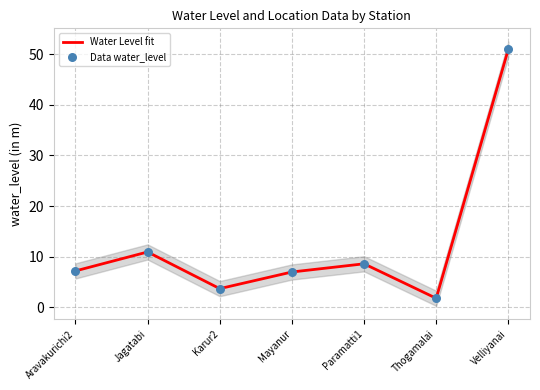

Which series has the largest total across all categories?

Water Level fit